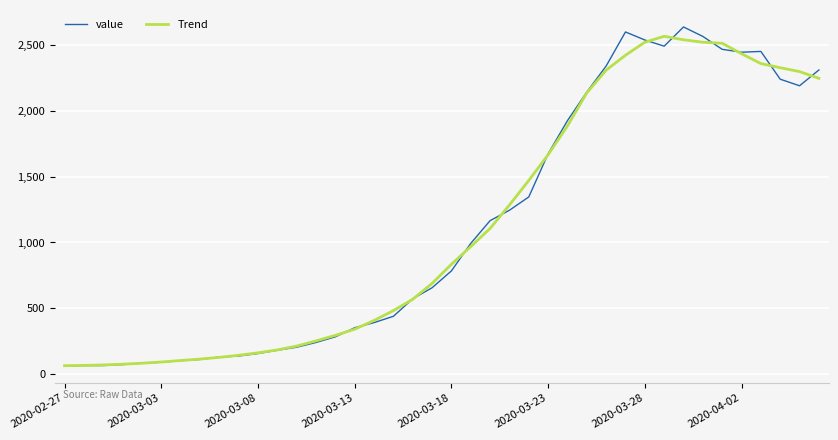

What is the maximum value for value?

2638.0